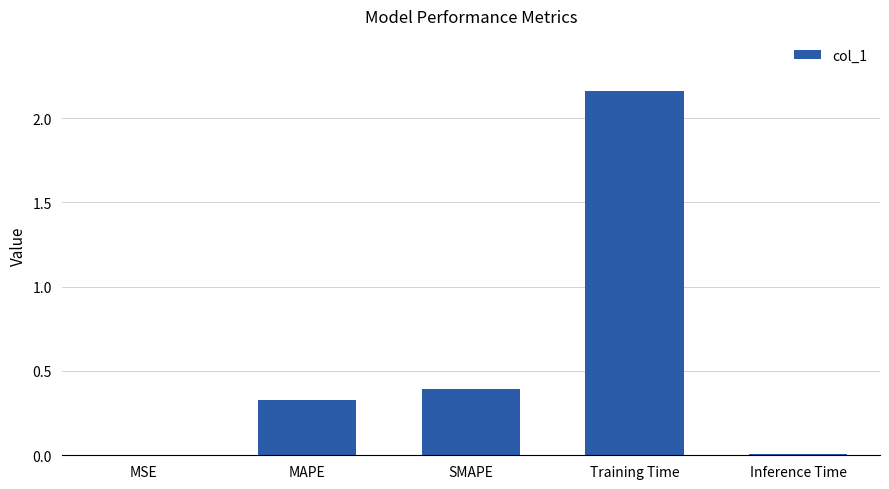

What is the sum of all values?

2.9